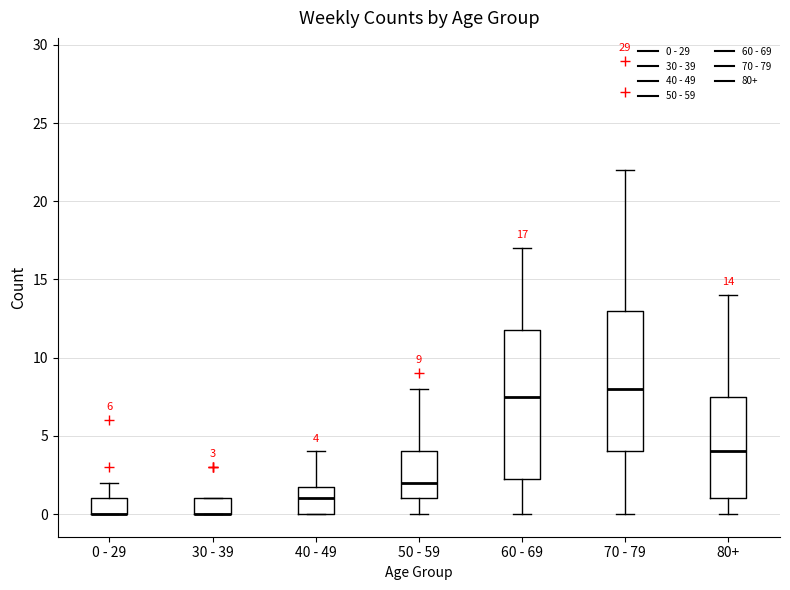

Which box is the tallest, from its lower edge to its upper edge?

60 - 69